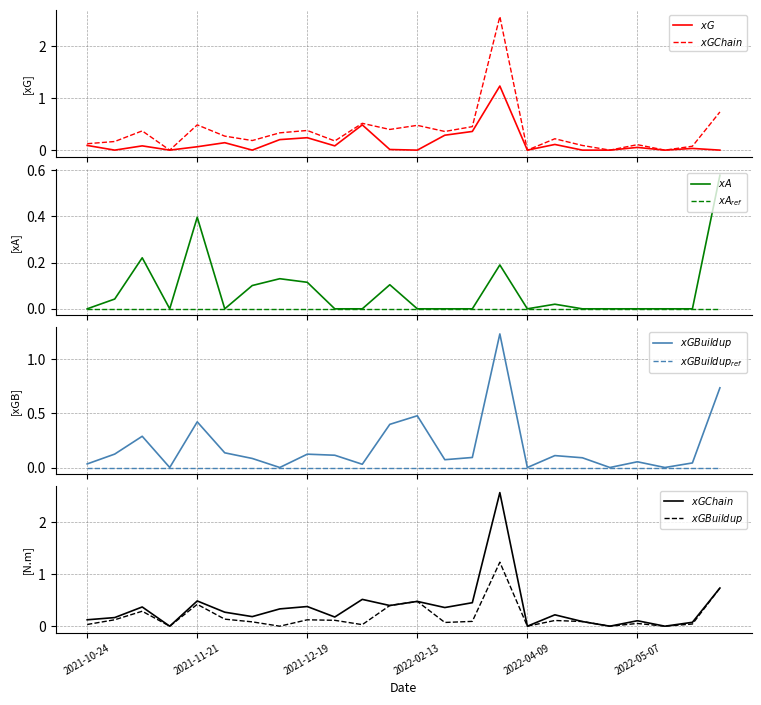

At 10, list the series in order from smallest to largest.

$xA$, $xA_{ref}$, $xGBuildup_{ref}$, $xGBuildup$, $xG$, $xGChain$